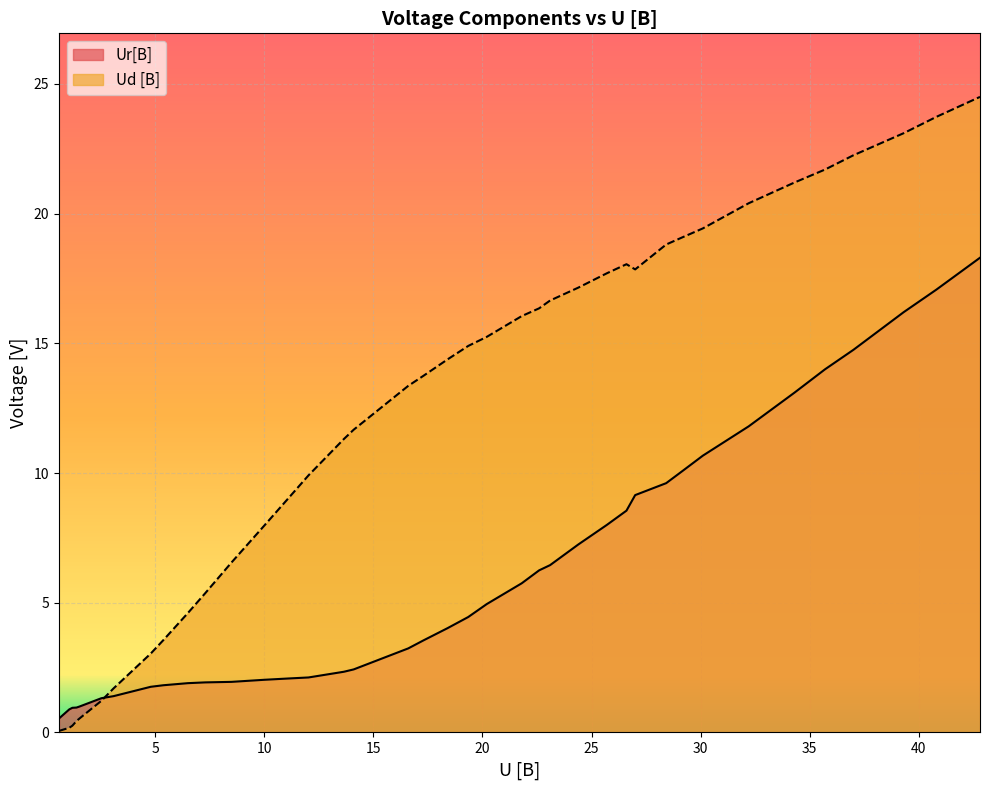

What are all the series names shown in the legend?

Ur[B], Ud [В]